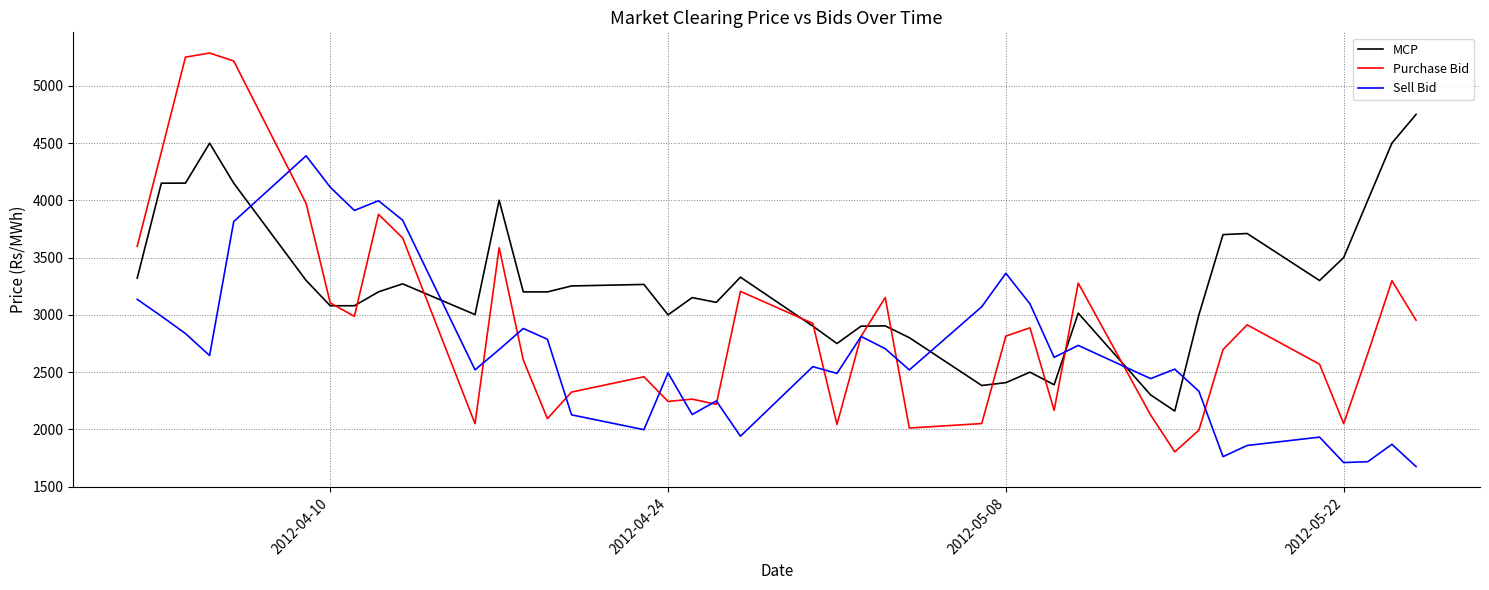

List the series in order of their overall mean, highest first.

MCP, Purchase Bid, Sell Bid